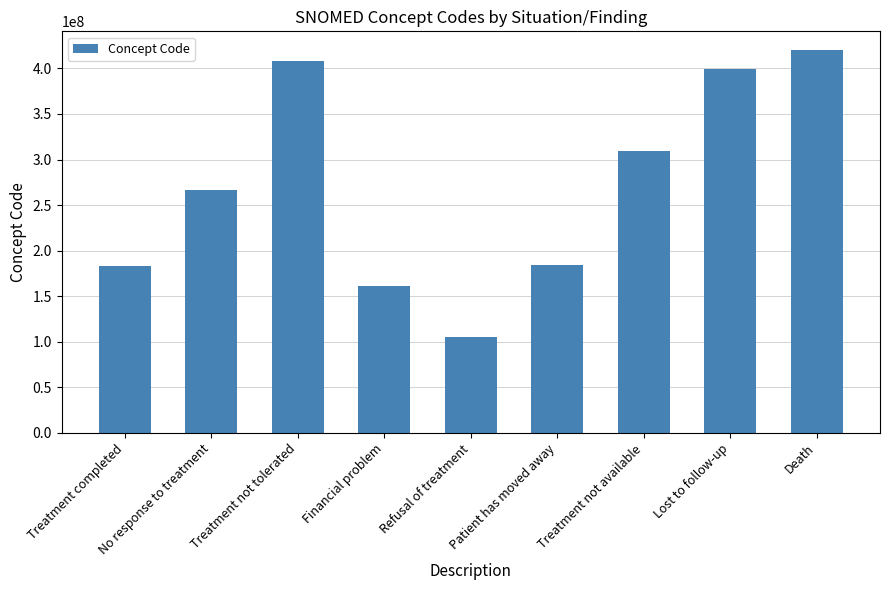

Count the number of data series in this chart.

1